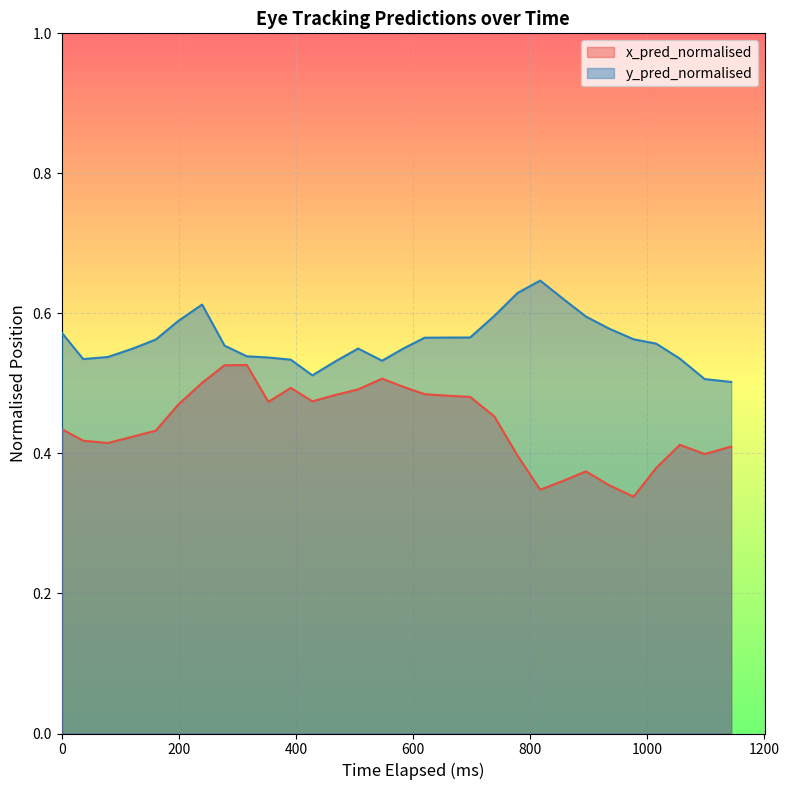

How many distinct data groups are displayed?

2